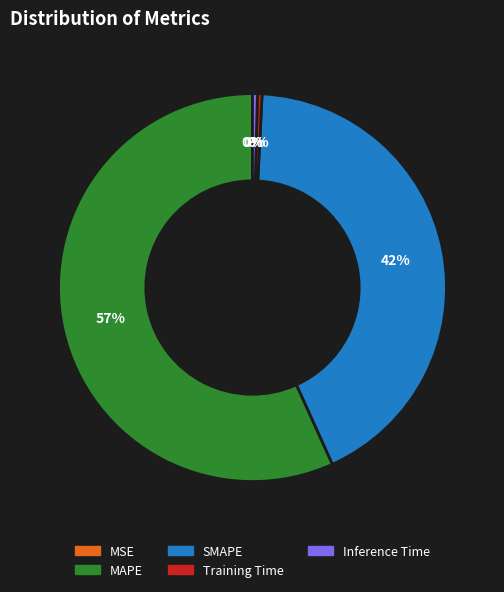

Is there any slice that represents more than half of the pie?

Yes